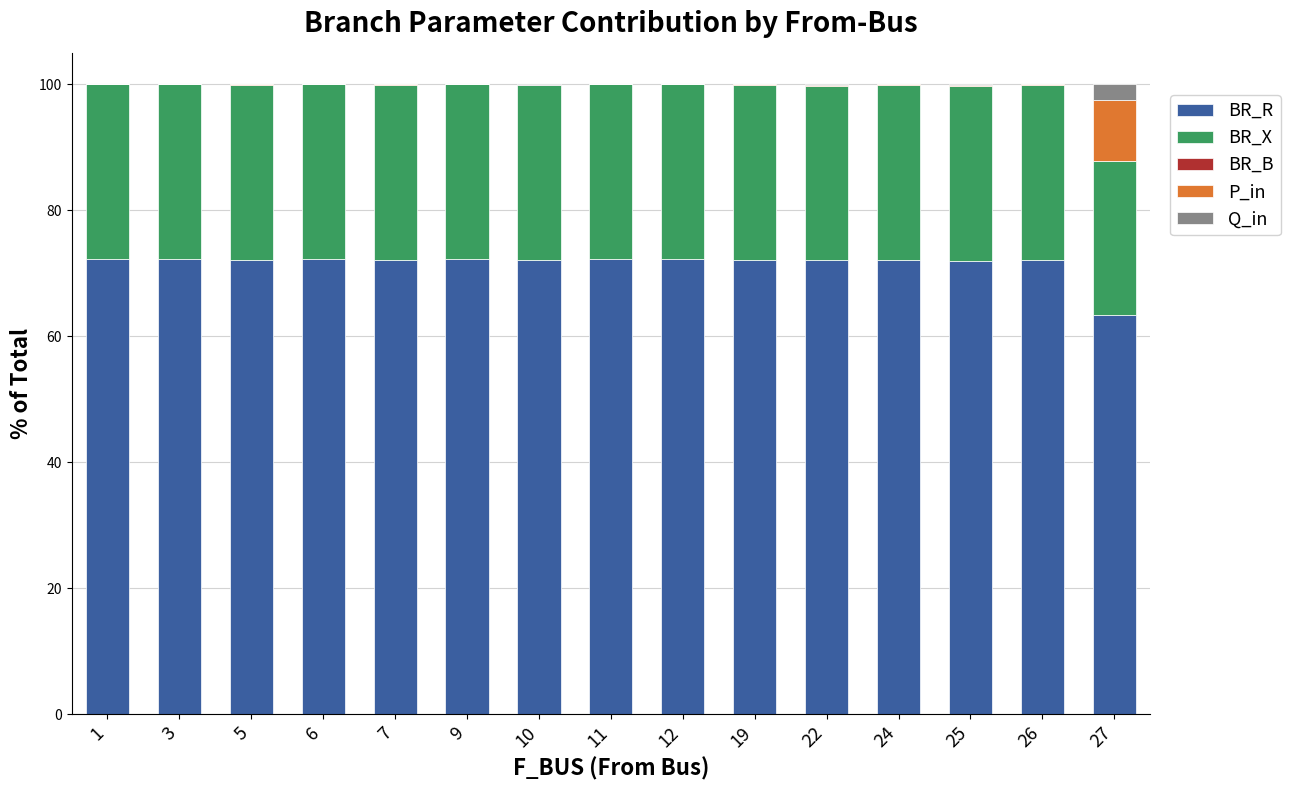

What is the value of the BR_R bar at the 4th from the left?

72.2